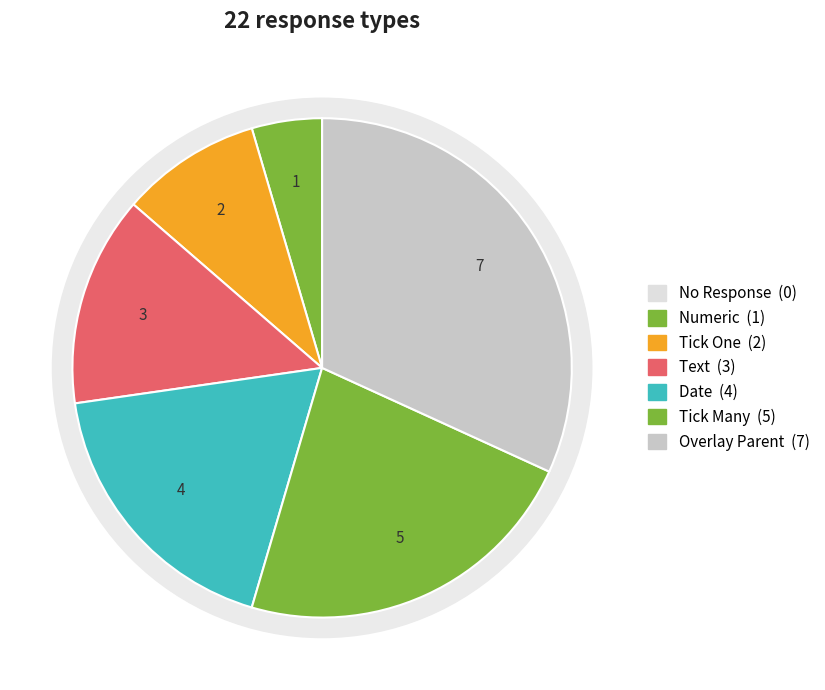

Is there any slice that represents more than half of the pie?

No